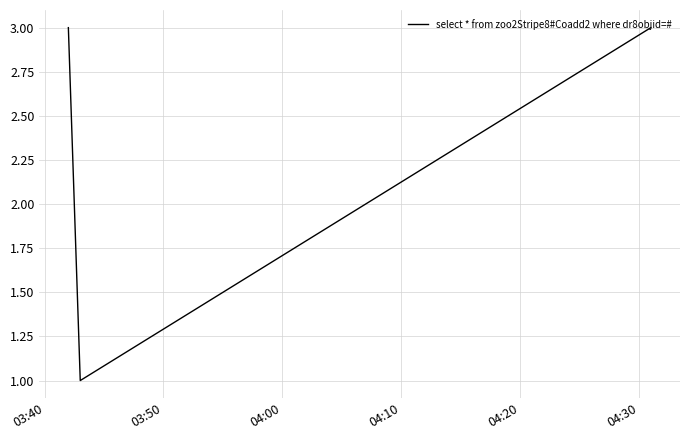

What is the maximum value shown in the chart?

3